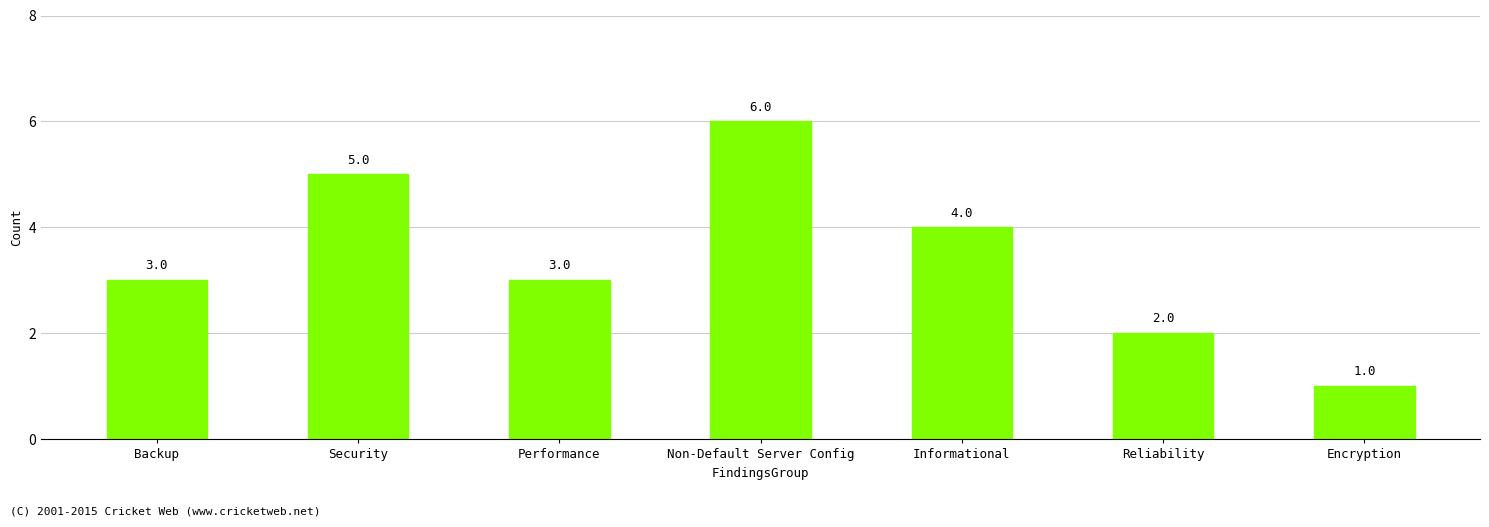

What is the smallest value displayed?

1